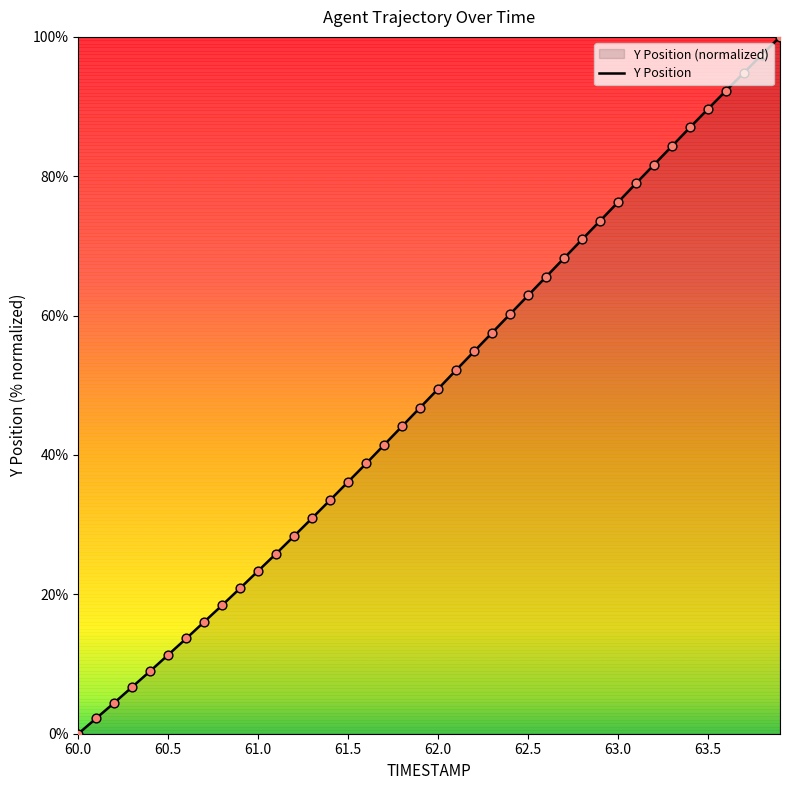

What is the greatest value displayed?

100.0